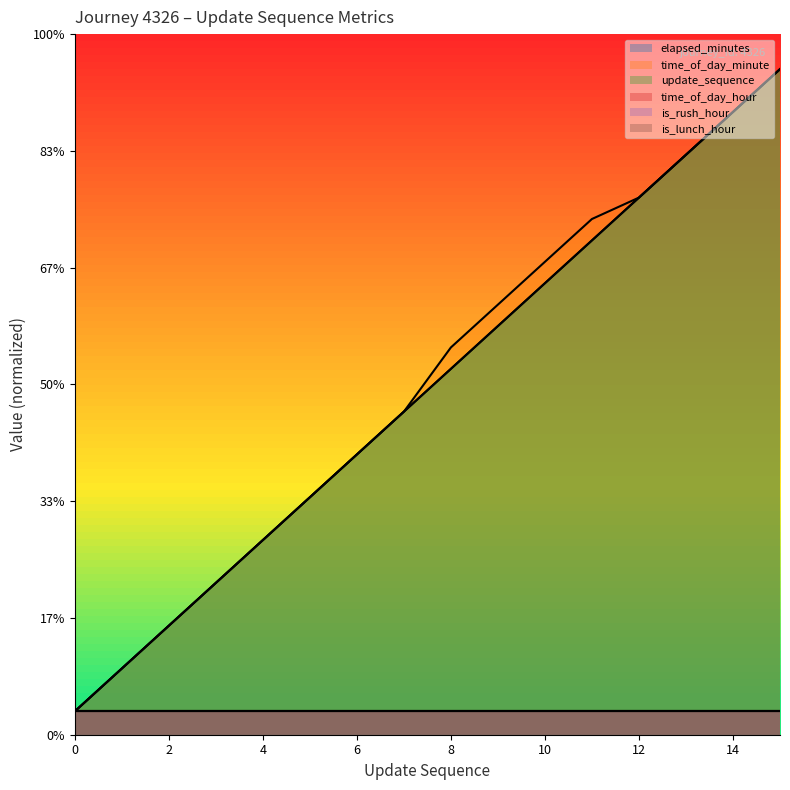

Reading left to right, extract all data points from this chart.

update_sequence: 0=2.0	1=5.7	2=9.3	3=13.0	4=16.7	5=20.3	6=24.0	7=27.7	8=31.3	9=35.0	10=38.7	11=42.3	12=46.0	13=49.7	14=53.3	15=57.0
elapsed_minutes: 0=2.0	1=5.7	2=9.3	3=13.0	4=16.7	5=20.3	6=24.0	7=27.7	8=31.3	9=35.0	10=38.7	11=42.3	12=46.0	13=49.7	14=53.3	15=57.0
time_of_day_minute: 0=2.0	1=5.7	2=9.3	3=13.0	4=16.7	5=20.3	6=24.0	7=27.7	8=33.2	9=36.8	10=40.5	11=44.2	12=46.0	13=49.7	14=53.3	15=57.0